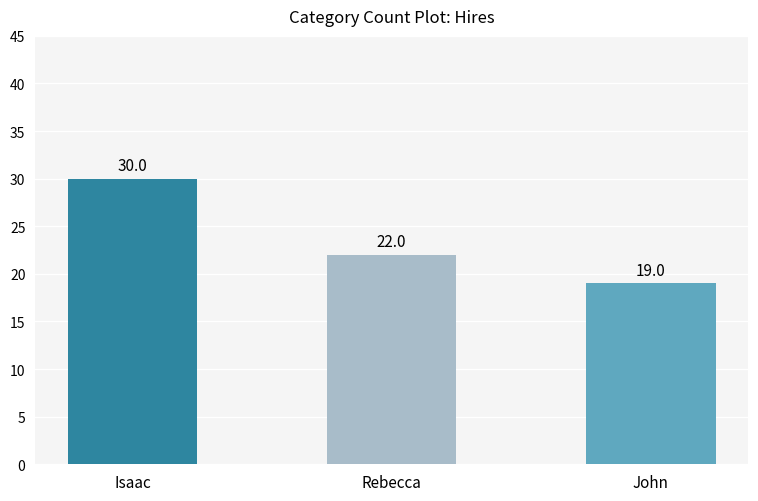

Rank the categories by value from lowest to highest.

John, Rebecca, Isaac